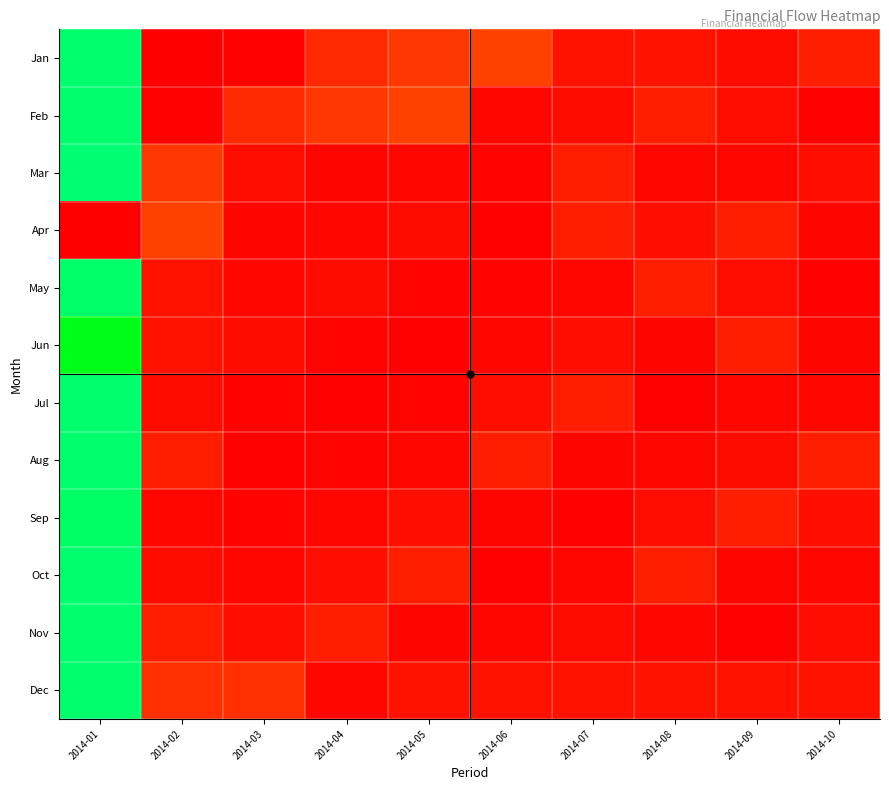

What is the total value across all series at 2014-09?

6288.8